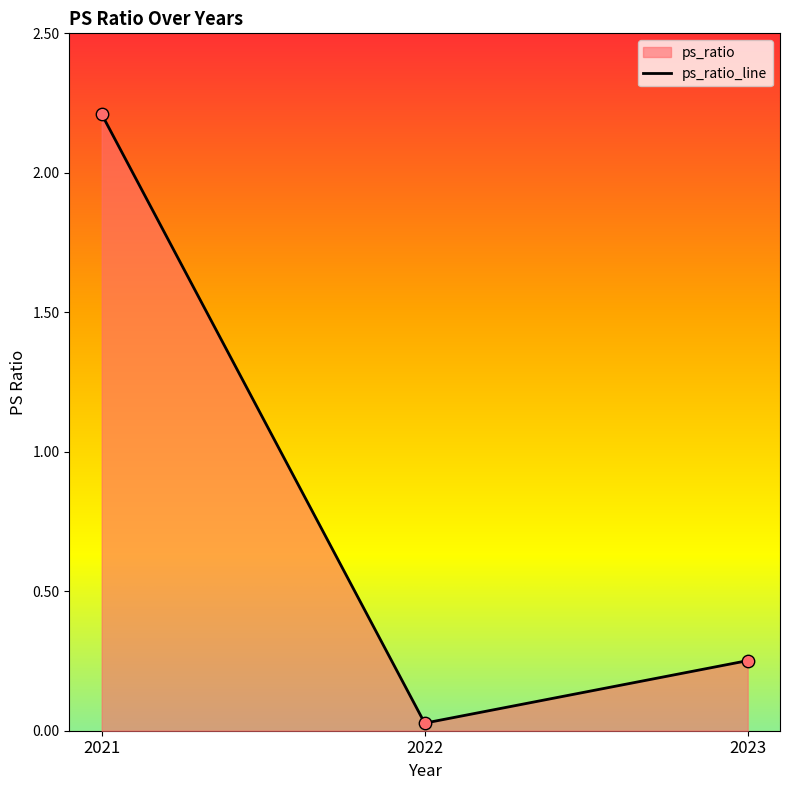

Which has a higher value, 2023 or 2021?

2021